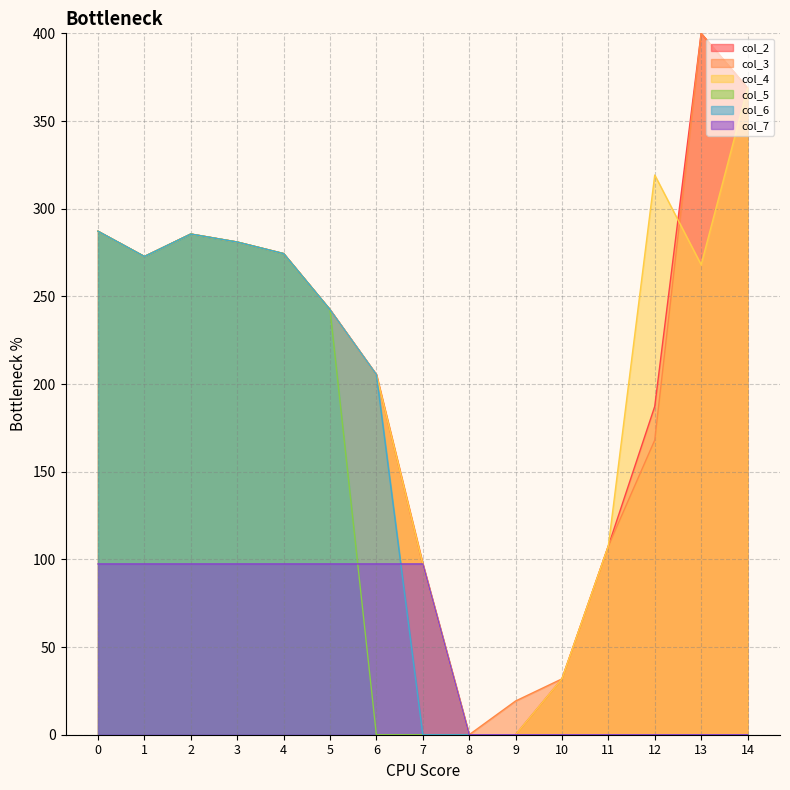

True or false: col_3 and col_6 intersect in this chart.

False